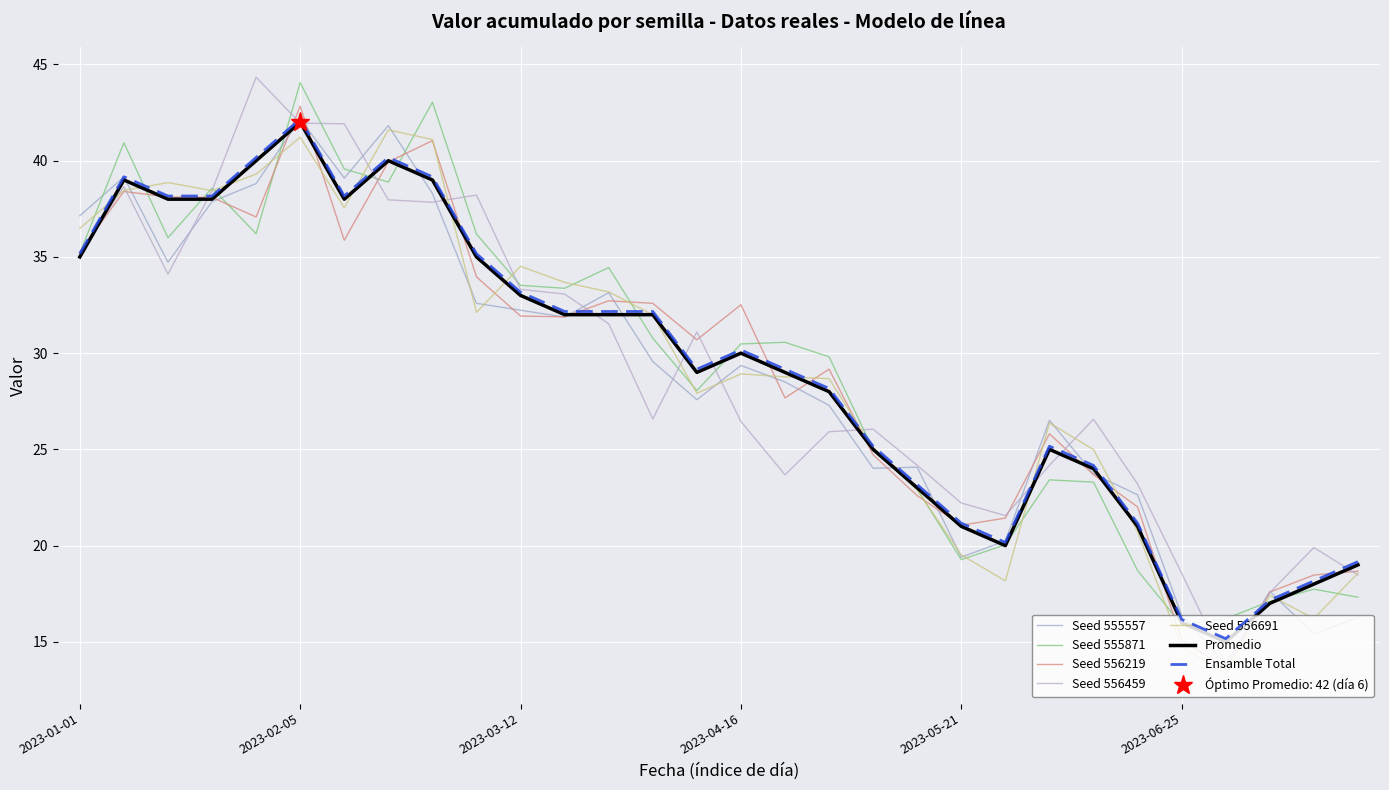

What is the maximum value shown in the chart?

42